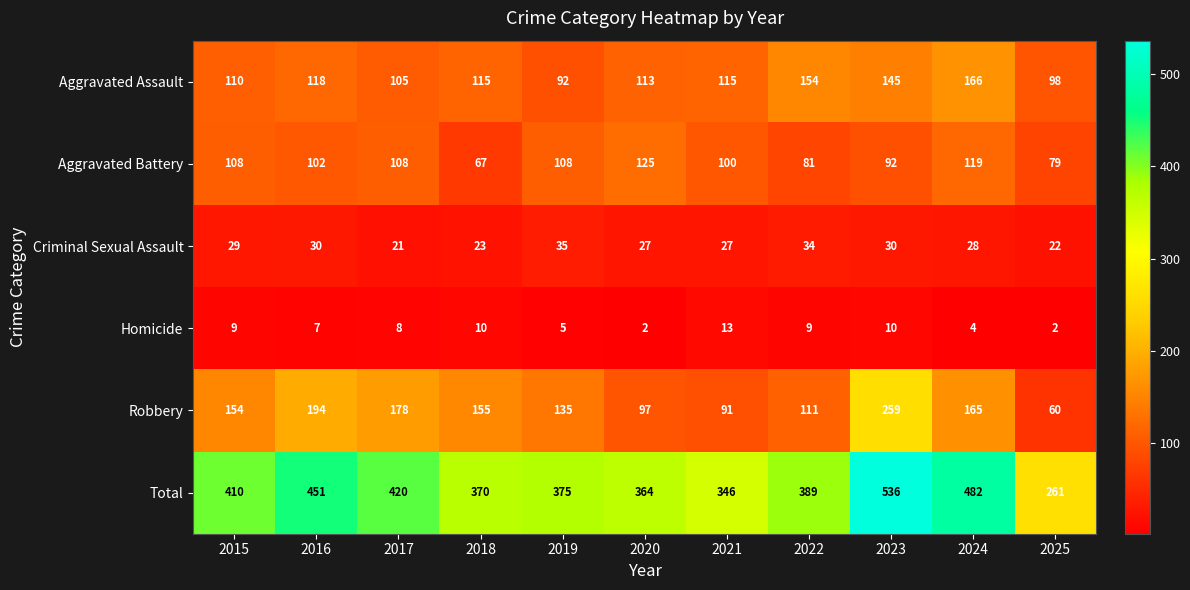

Is it true that Aggravated Battery equals 81 at 2022?

True